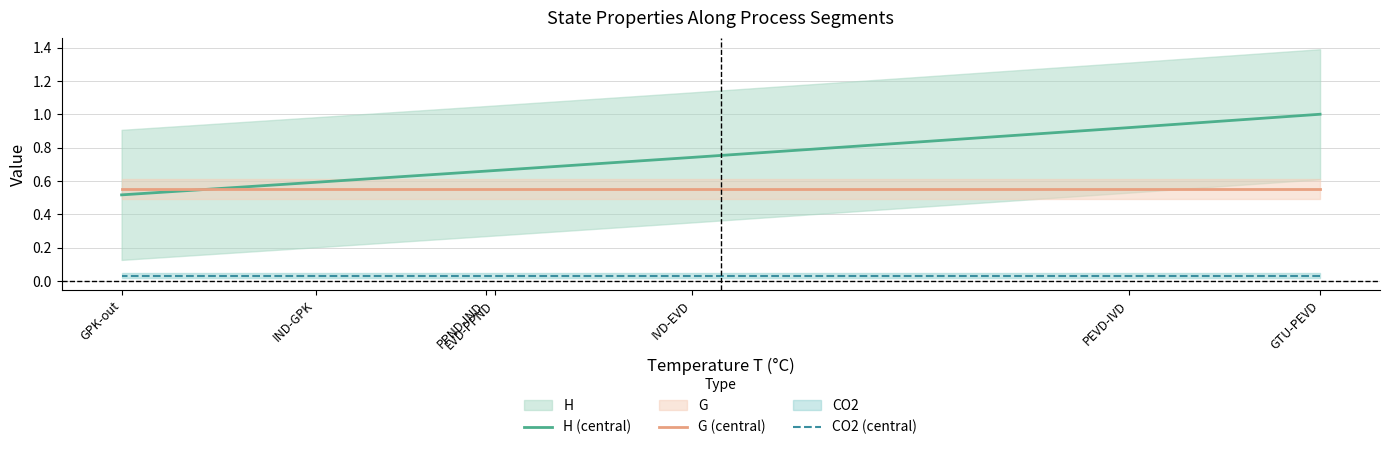

At how many categories does at least one series exceed 0?

7